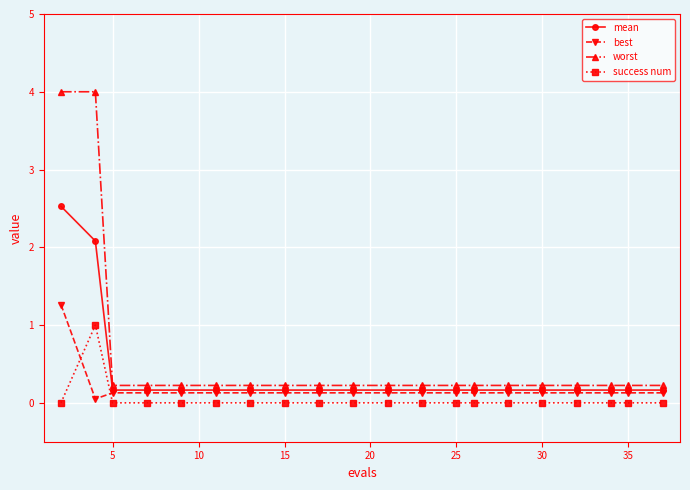

What are all the series names shown in the legend?

mean, best, worst, success num